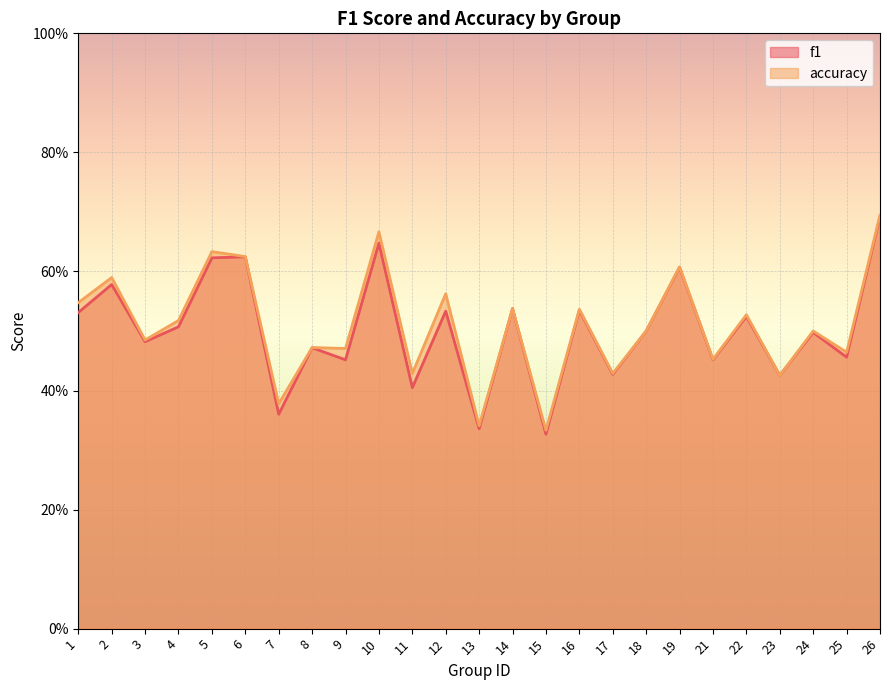

In f1, how many points are lower than both neighbors (excluding endpoints)?

10